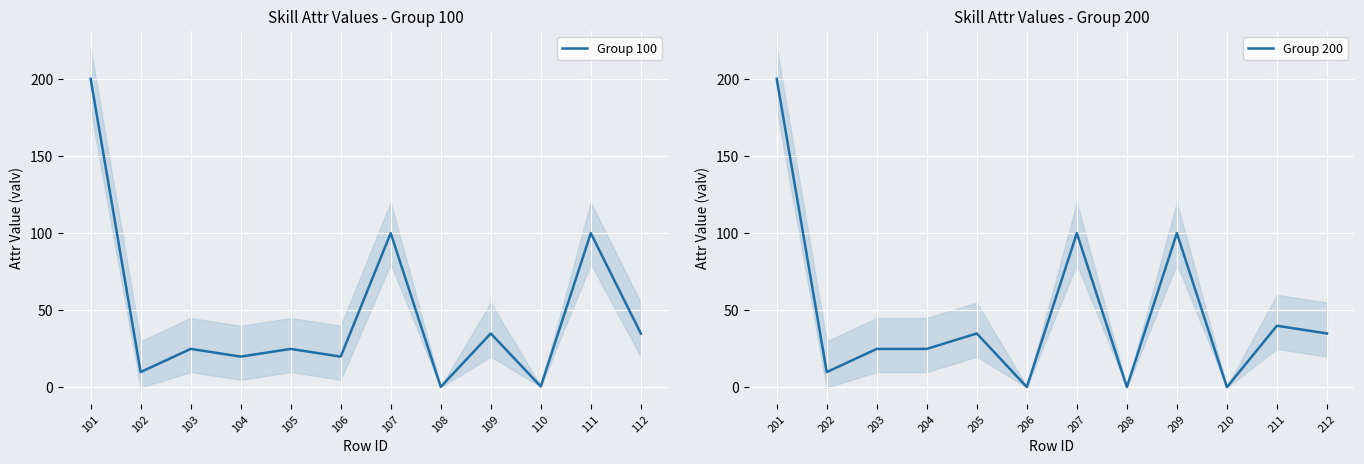

What is the minimum value for Group 100?

0.4